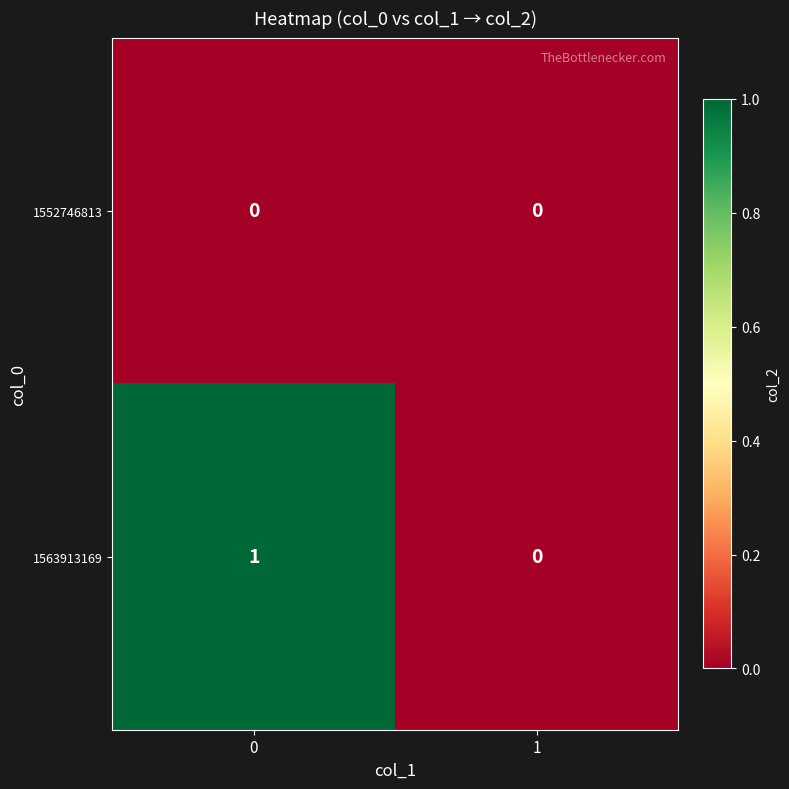

Reading left to right, what are all the values shown in this chart?

1552746813: 0	0
1563913169: 1	0